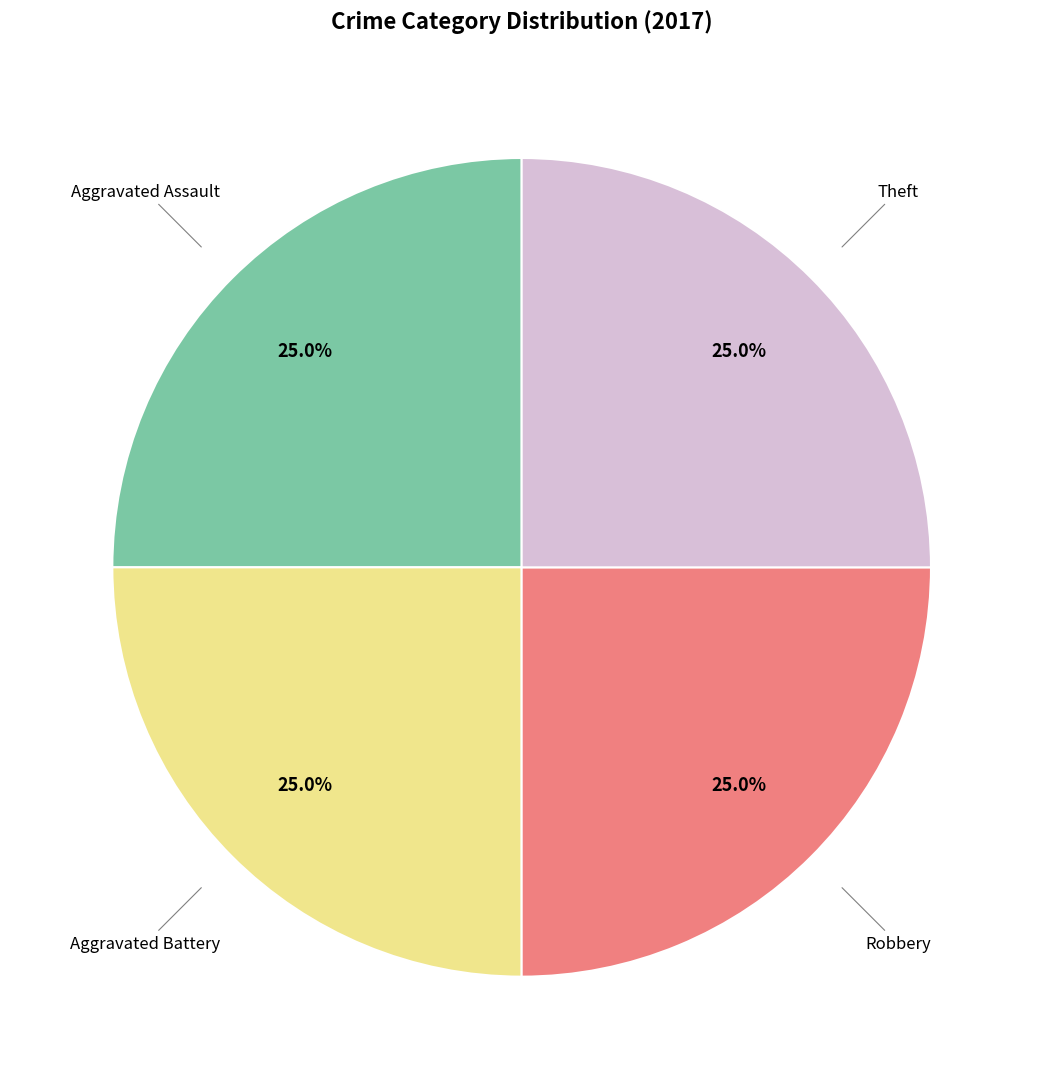

How many slices are in this pie chart?

4